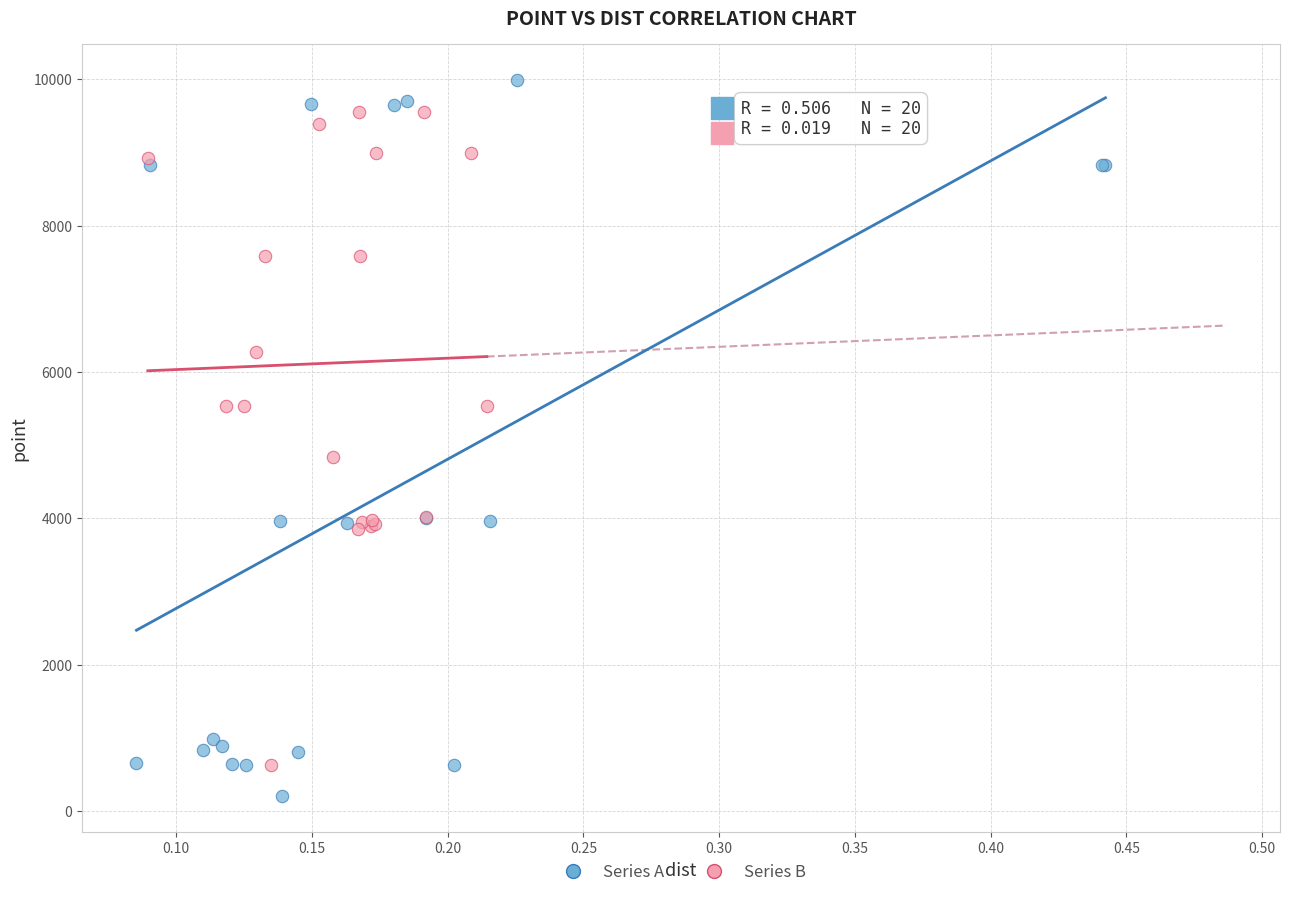

Which series has the largest Y range (max minus min)?

Series A